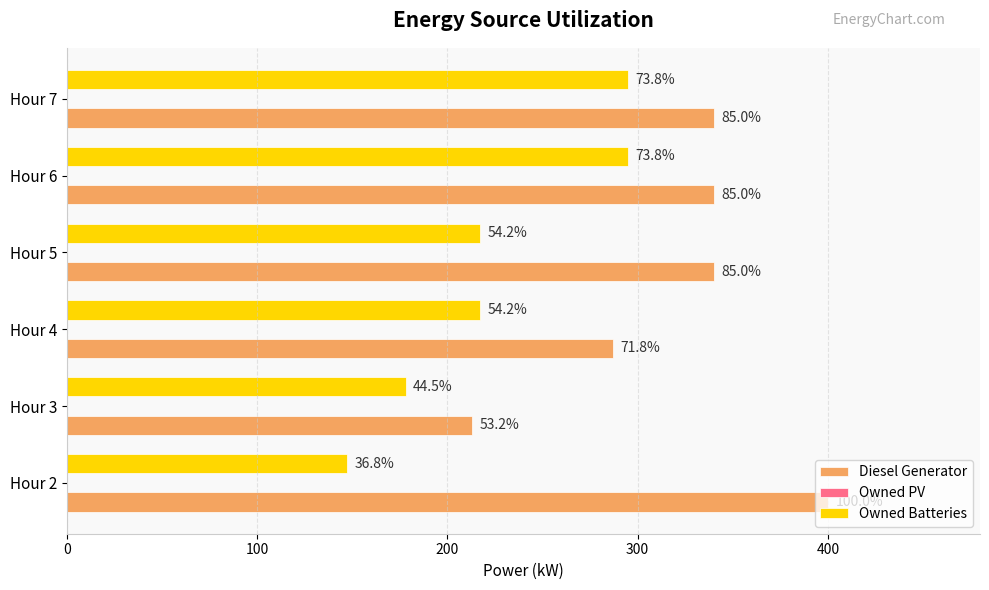

Which series has the largest range (max minus min)?

Diesel Generator